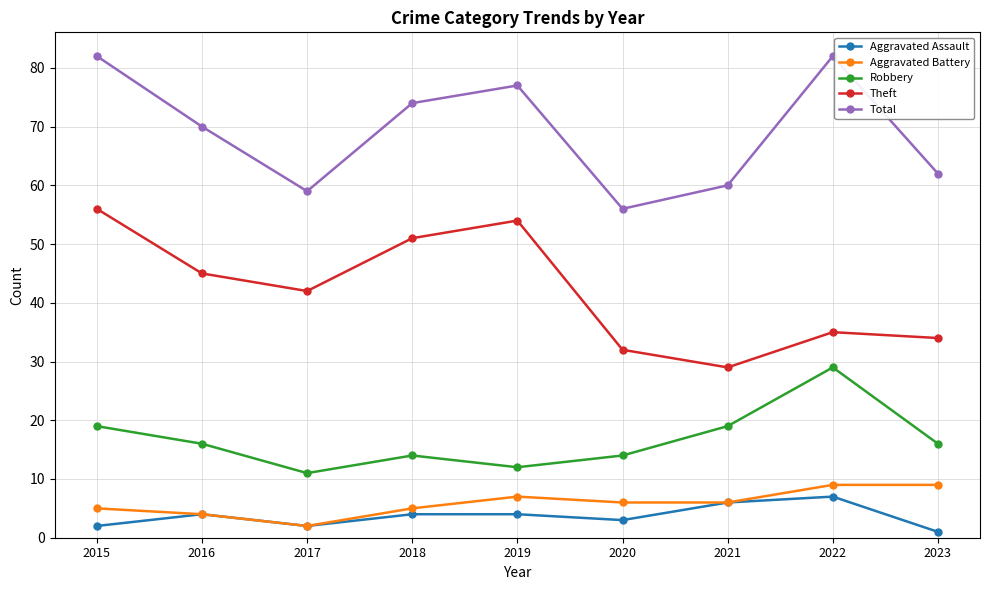

In Robbery, how many points are lower than both neighbors (excluding endpoints)?

2